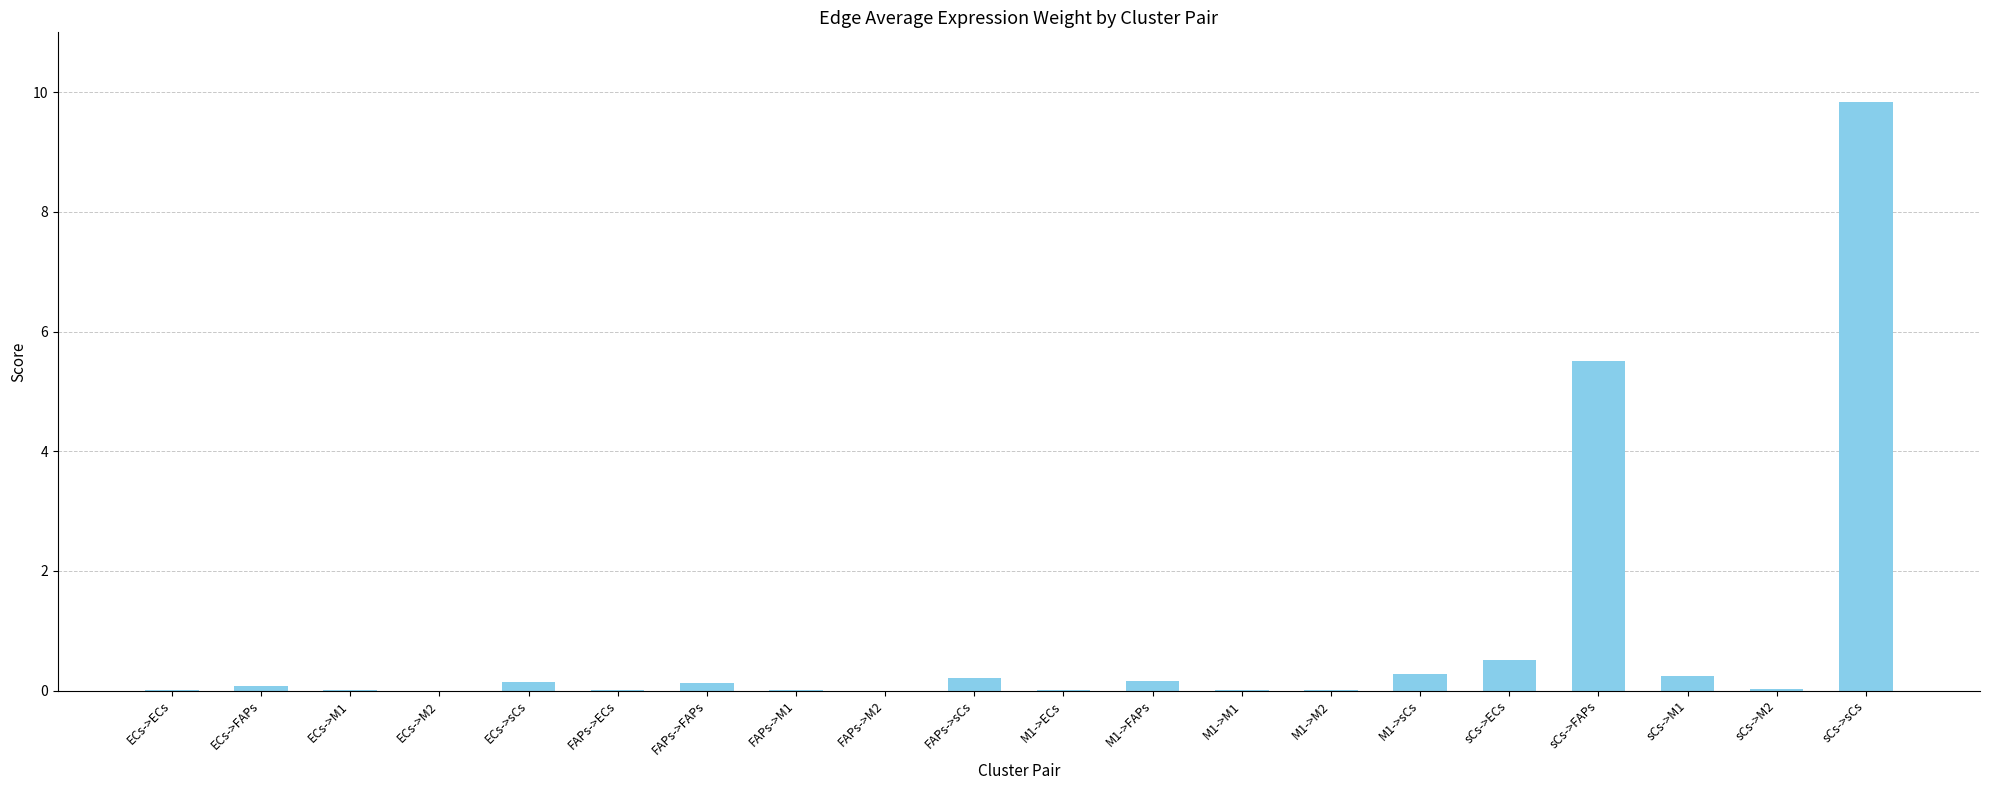

What is the approximate value at FAPs->sCs?

0.2